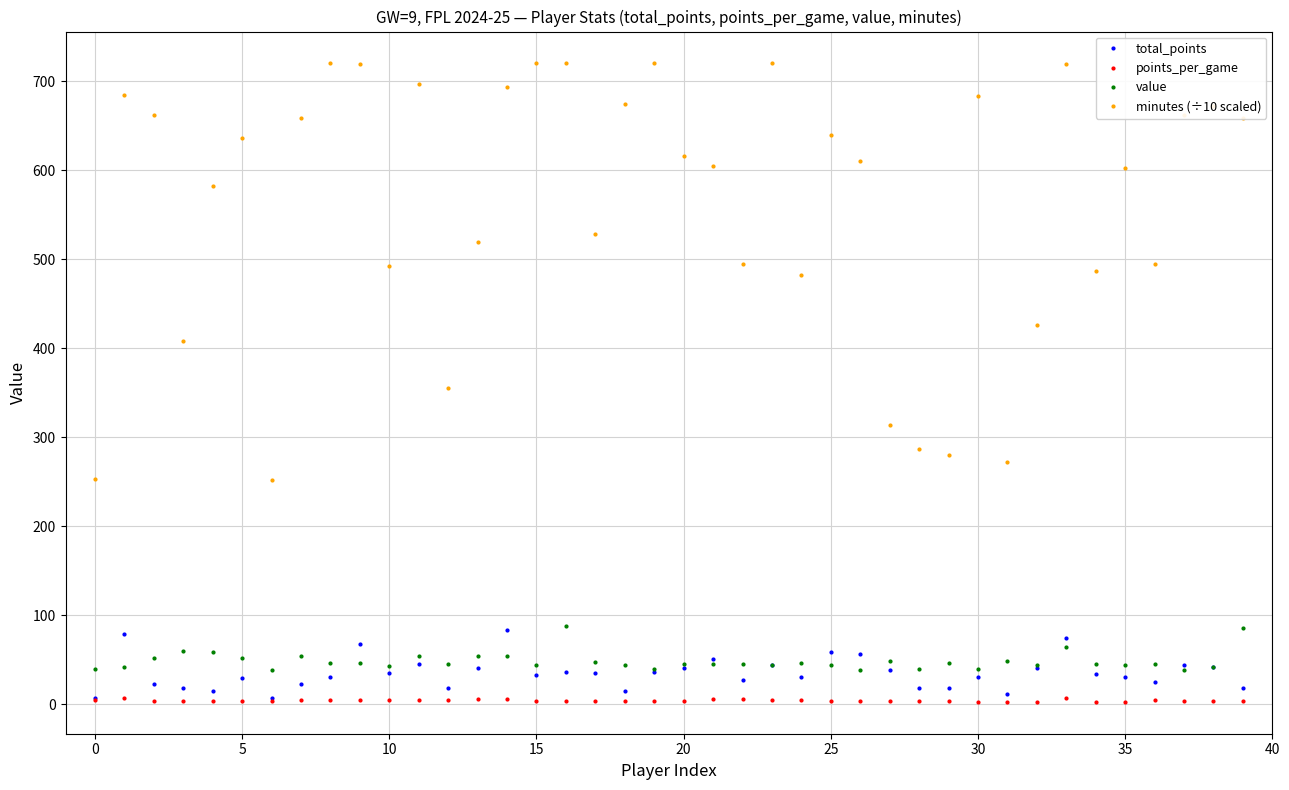

Which series has the largest total across all categories?

minutes (÷10 scaled)